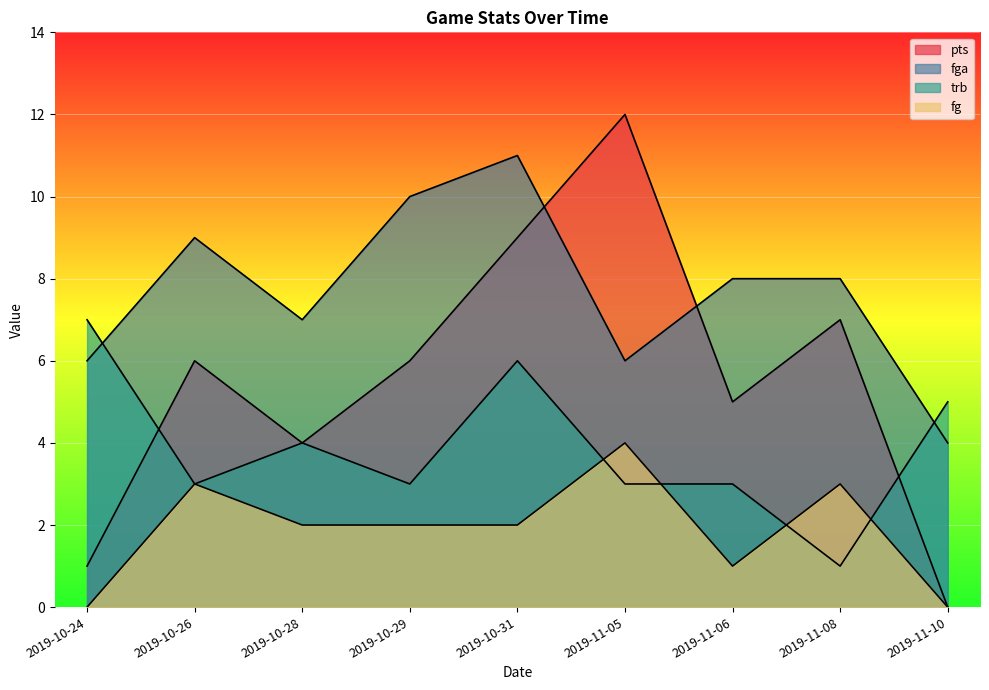

Between 2019-10-26 and 2019-10-28, which series saw the biggest shift?

pts